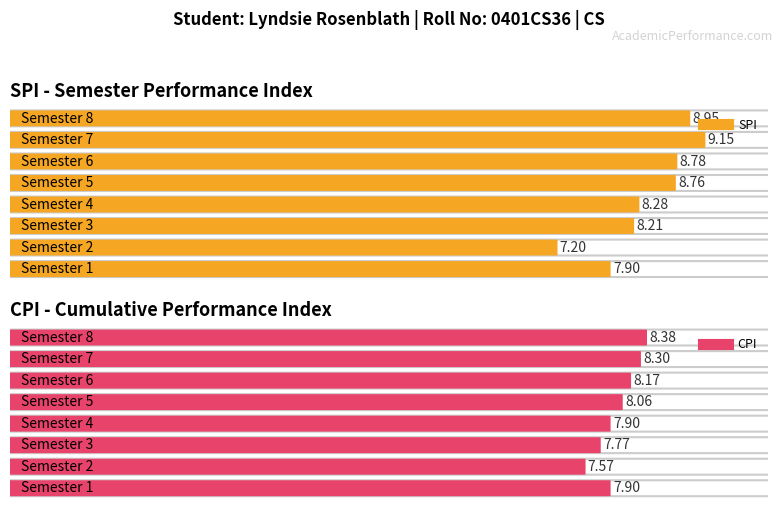

True or false: CPI has a value of 7.6 at 2.

True